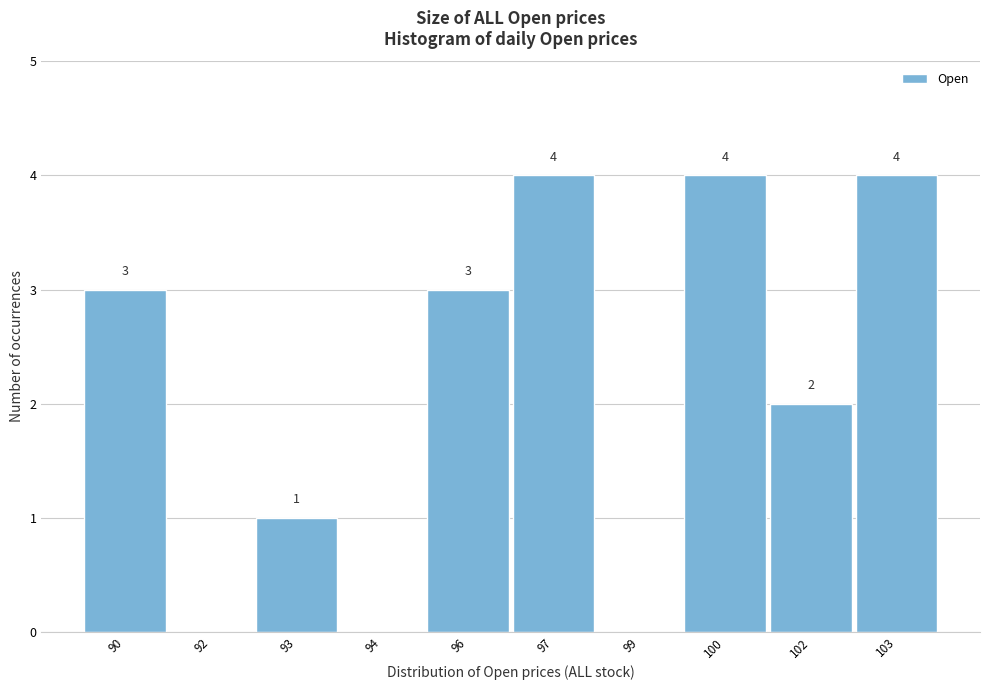

Reading left to right, what are all the values shown in this chart?

90=3	92=0	93=1	94=0	96=3	97=4	99=0	100=4	102=2	103=4